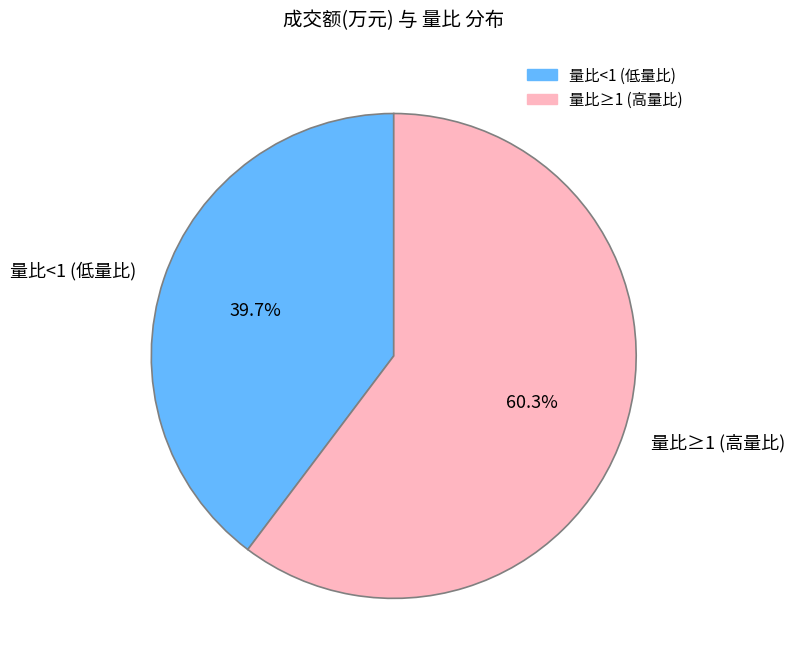

What is the total percentage of 量比<1 (低量比) and 量比≥1 (高量比)?

100.0%